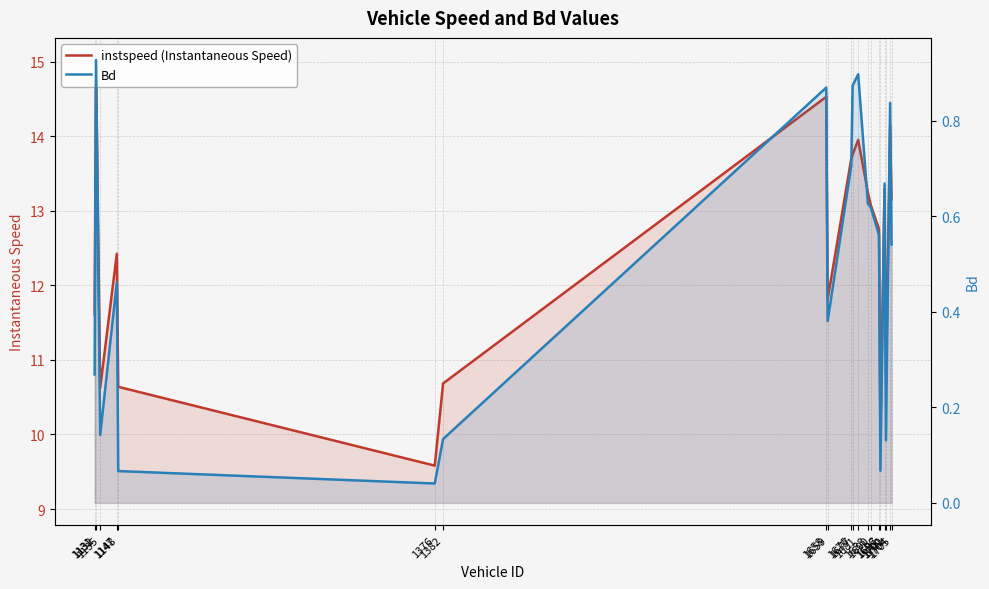

True or false: Bd has a value of 0.3 at 1700.

False